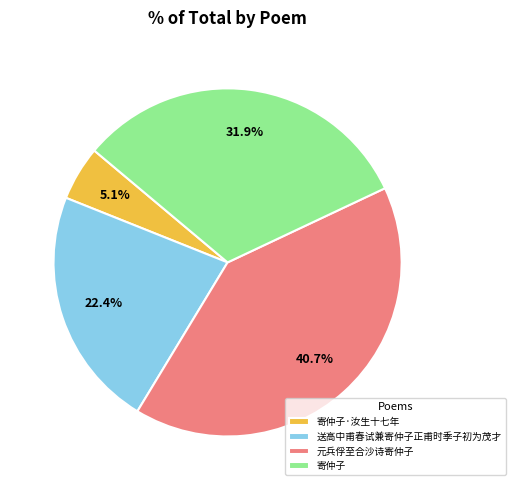

Between 寄仲子 and 送高中甫春试兼寄仲子正甫时季子初为茂才, which is larger?

寄仲子